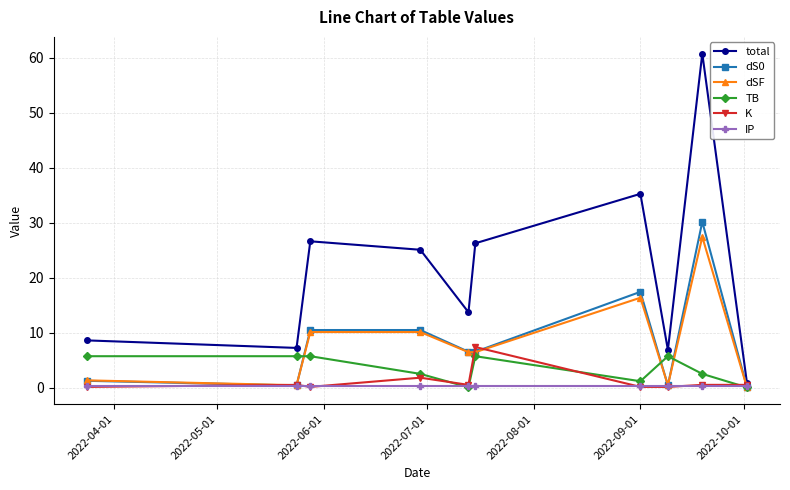

What is the highest value of the total series?

60.7